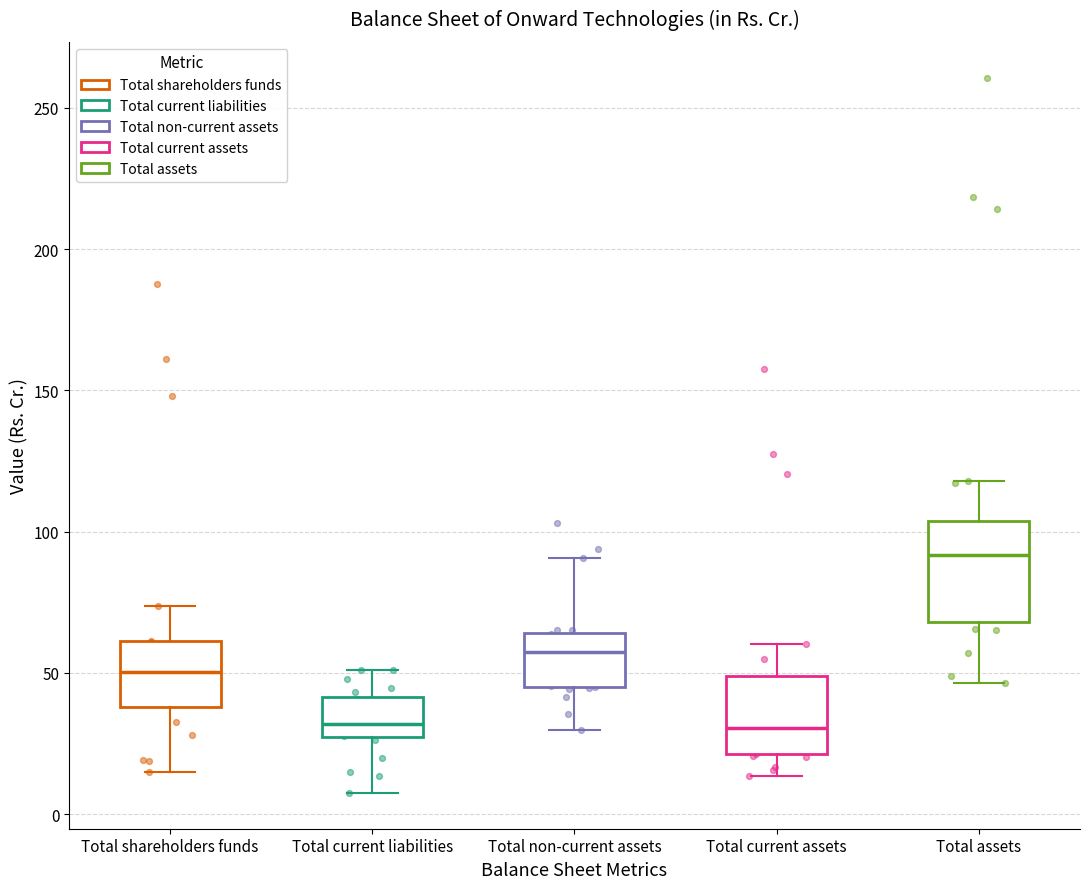

Which box has the highest median line?

Total assets